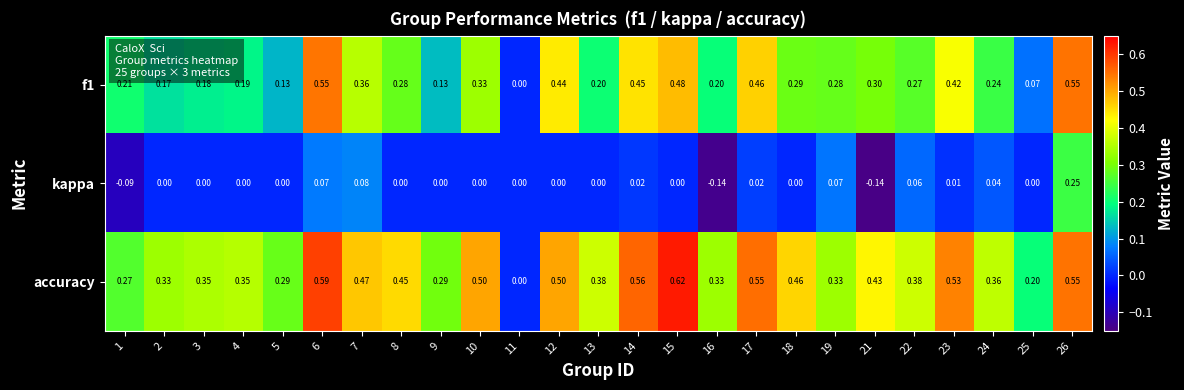

Rank the series by their maximum value, from lowest to highest.

kappa, f1, accuracy